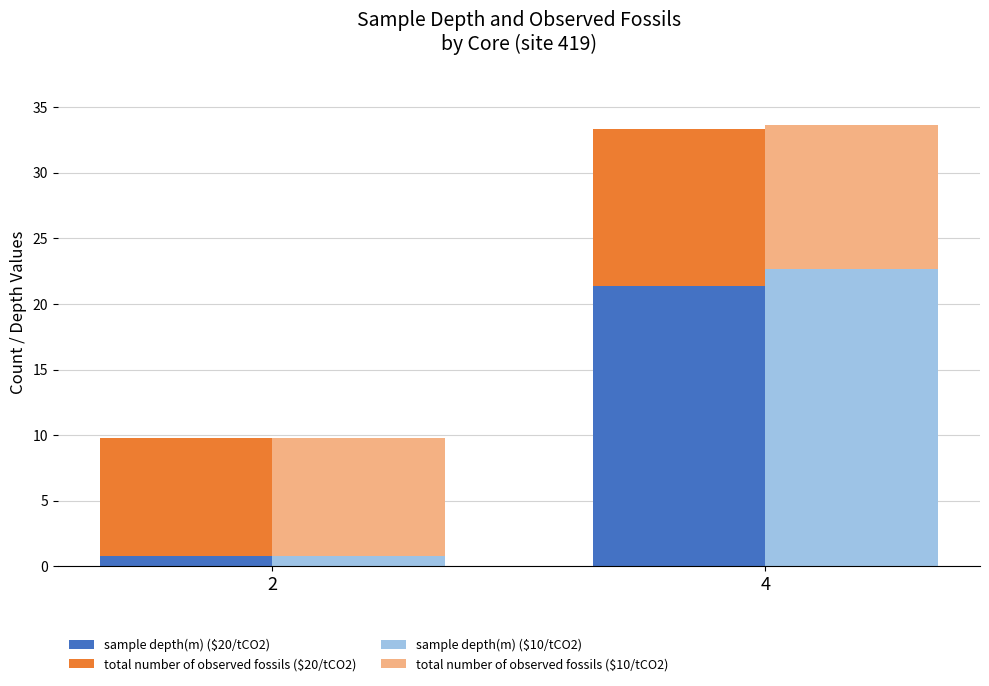

List the series in order of their peak value, lowest first.

total number of observed fossils ($10/tCO2), total number of observed fossils ($20/tCO2), sample depth(m) ($20/tCO2), sample depth(m) ($10/tCO2)